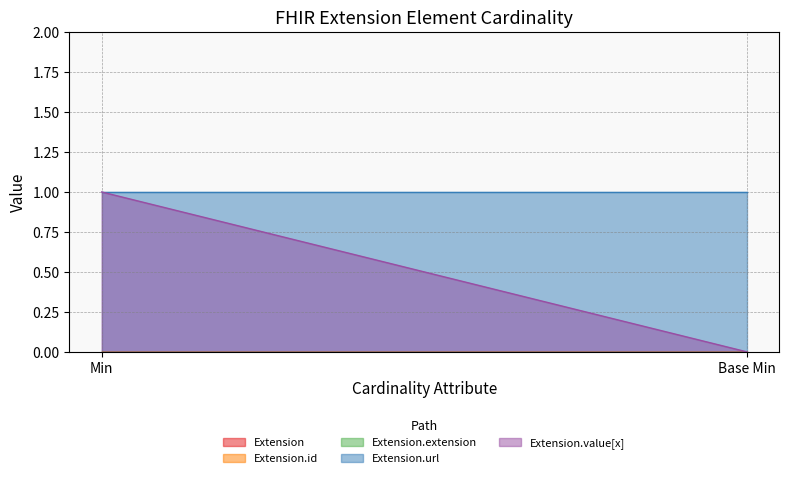

The Extension.url series shows 1 at Min. True or false?

True